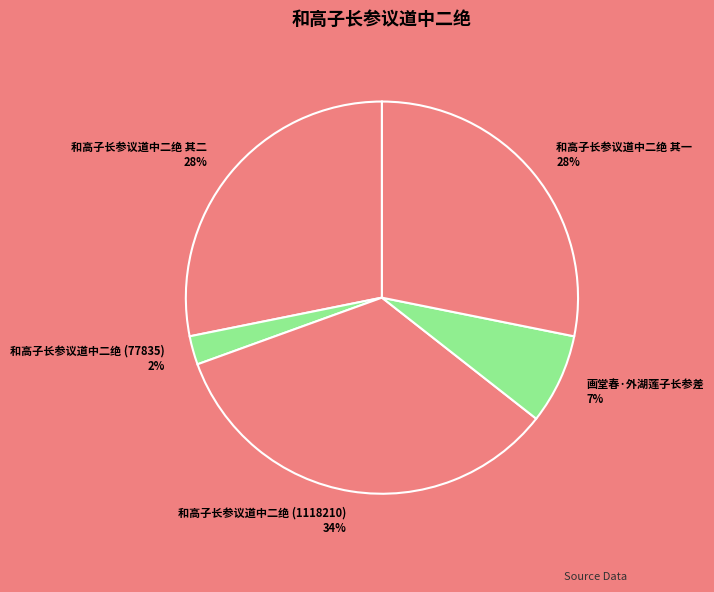

What is the largest slice in the pie chart?

和高子长参议道中二绝 (1118210)